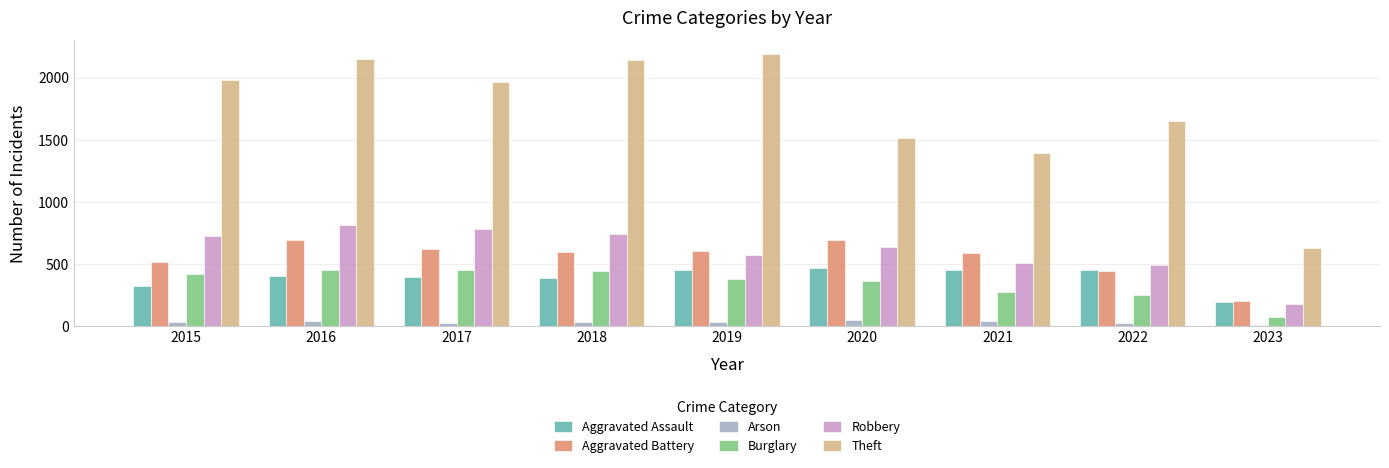

Which series has the largest total across all categories?

Theft